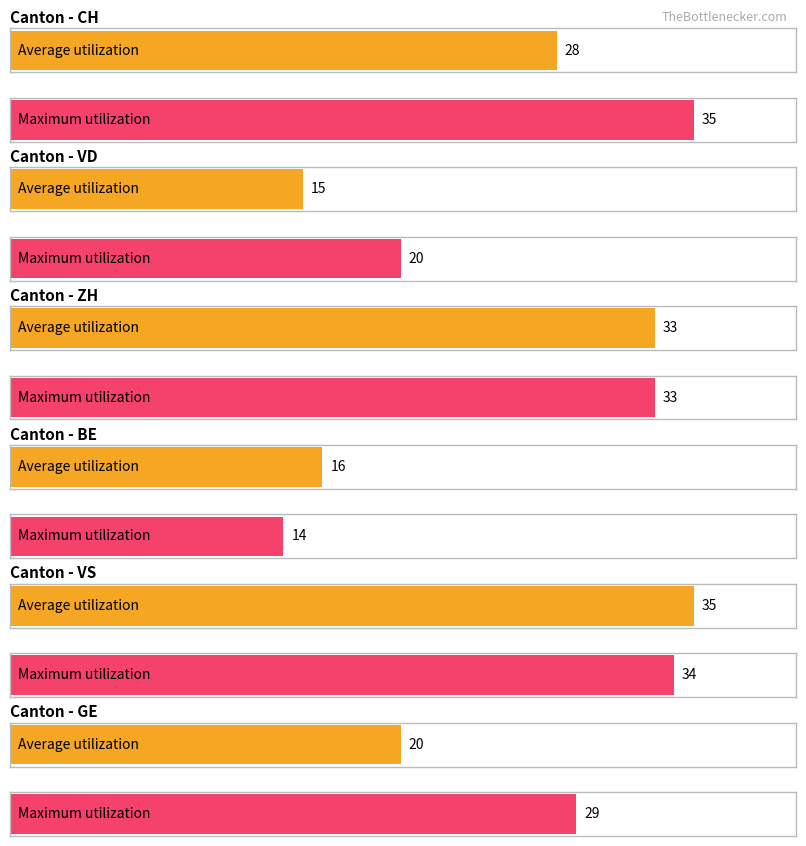

True or false: Maximum utilization has a value of 20 at VD.

True